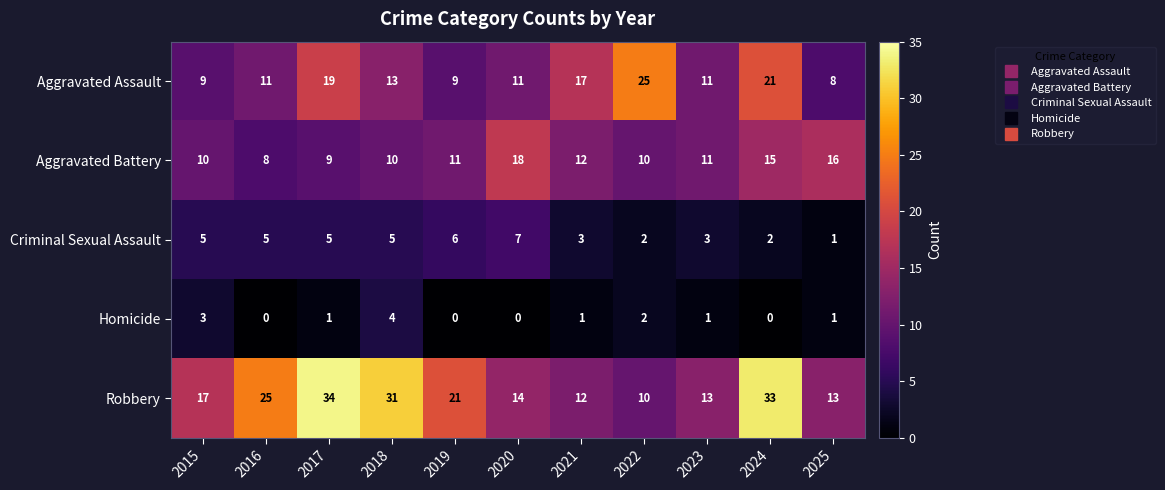

At how many categories does at least one series exceed 9?

11